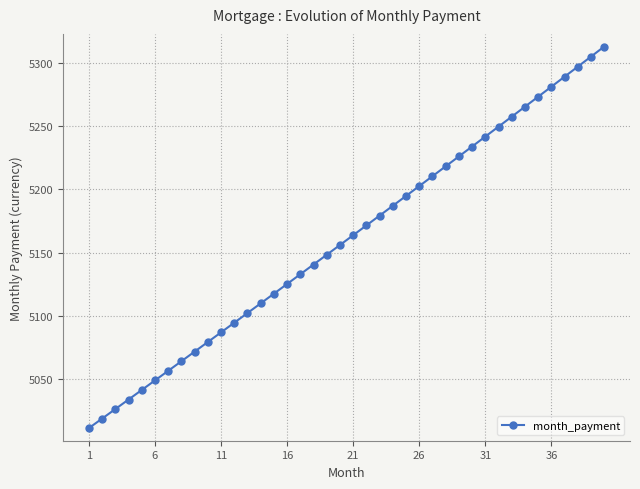

True or false: the data has more than 0 interior local peaks.

False